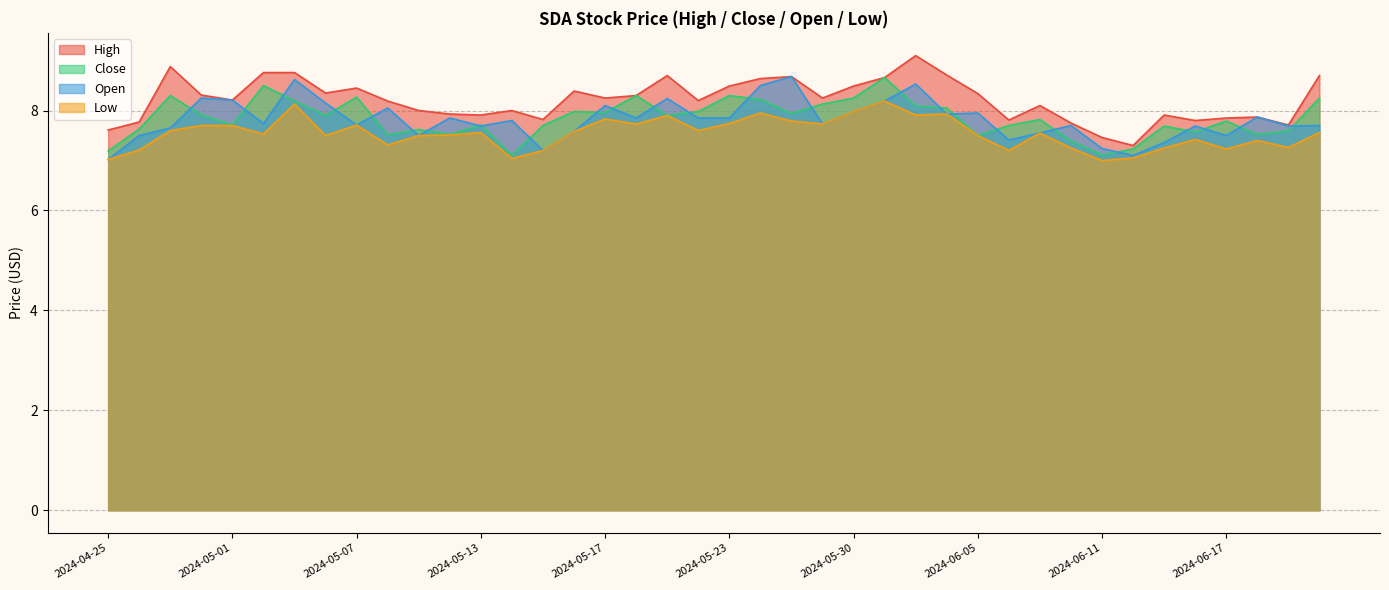

What position from the left is 2024-05-23?

21